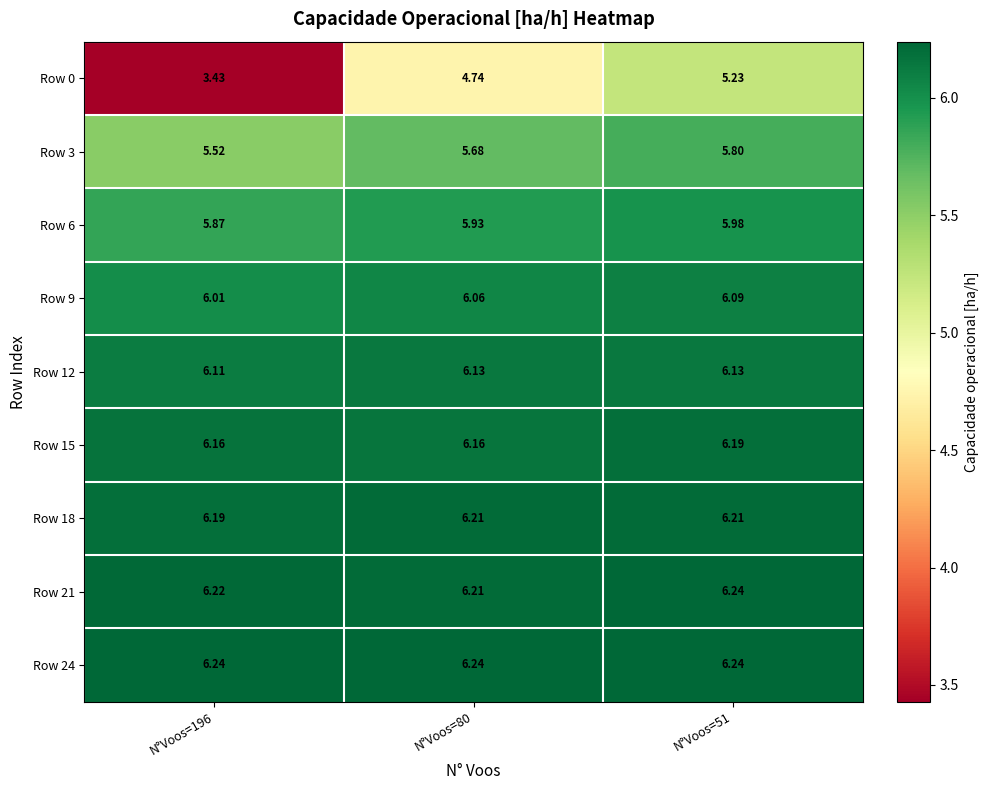

How many distinct data groups are displayed?

9